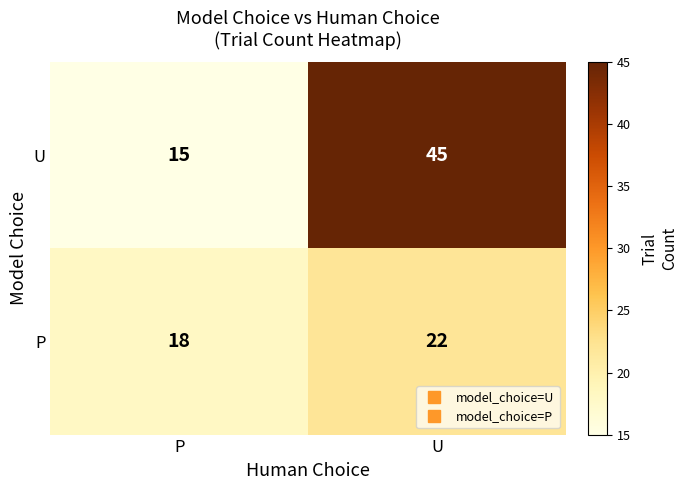

What is the average value of the P series?

20